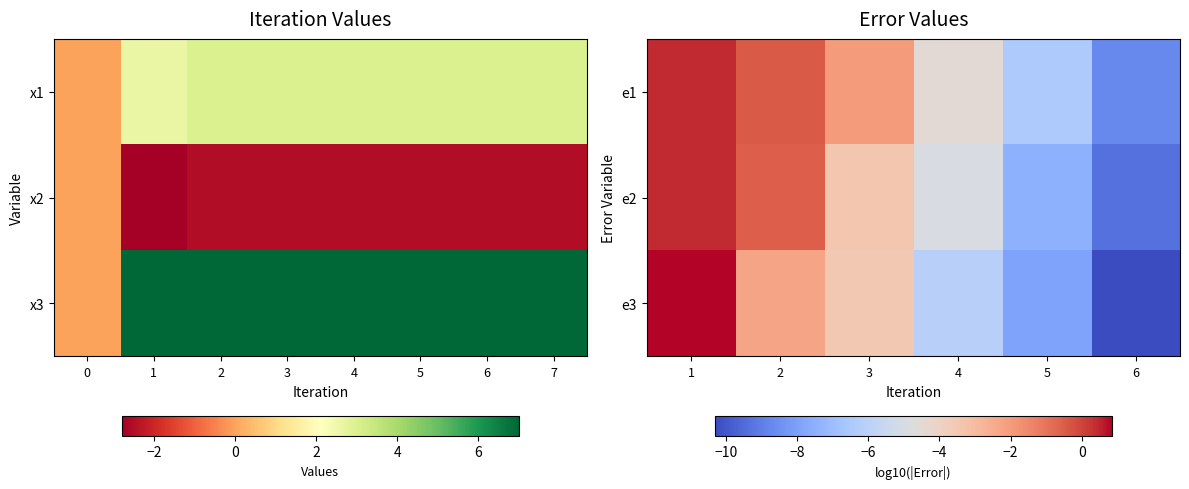

Reading left to right, extract all data points from this chart.

e1: 1=0.4	2=-0.4	3=-2.0	4=-4.5	5=-6.5	6=-8.7
e2: 1=0.4	2=-0.5	3=-3.4	4=-4.9	5=-7.5	6=-9.3
e3: 1=0.8	2=-2.3	3=-3.5	4=-6.2	5=-7.9	6=-10.3